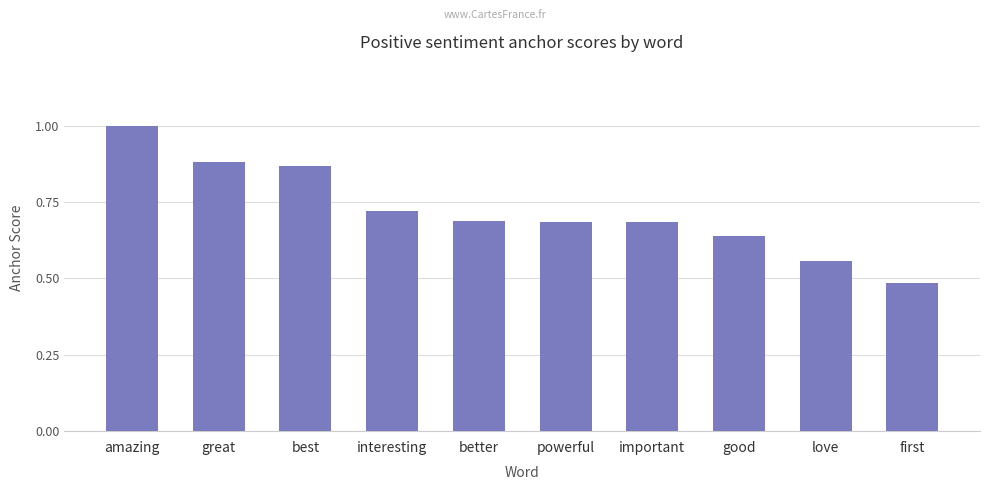

What is the sum of all values?

7.2